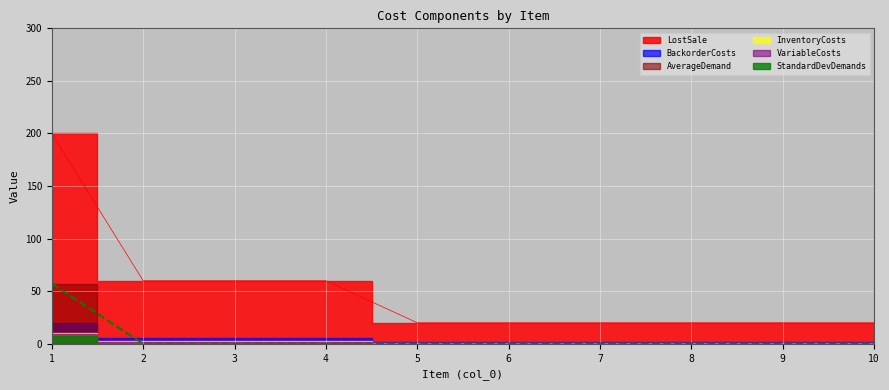

True or false: VariableCosts and LostSale intersect in this chart.

False